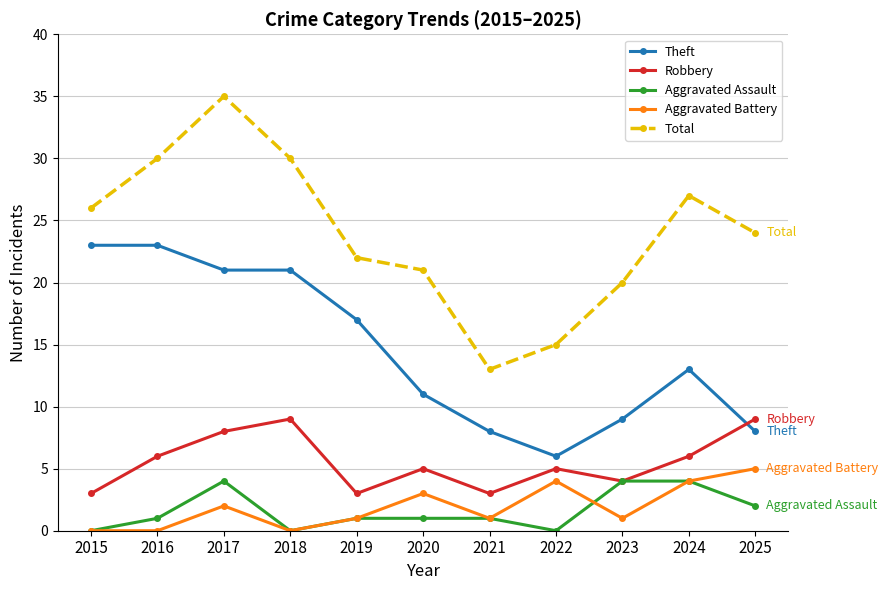

How many values in the Theft series are below 13?

5